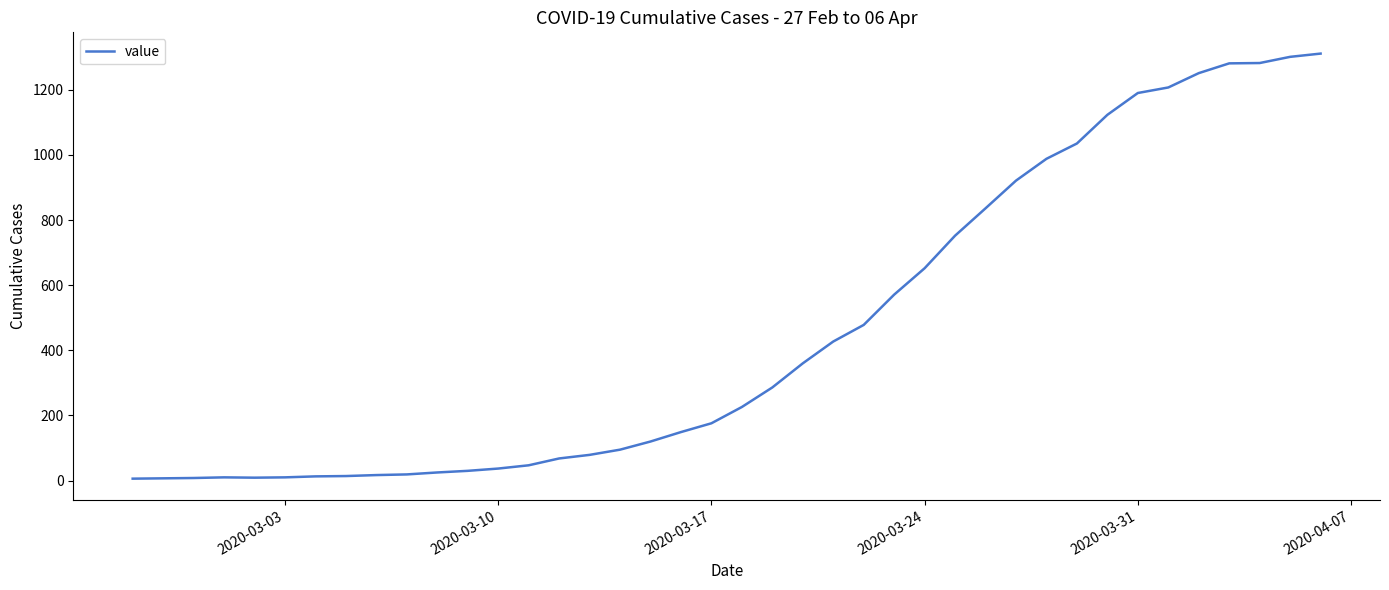

What is the greatest value displayed?

1311